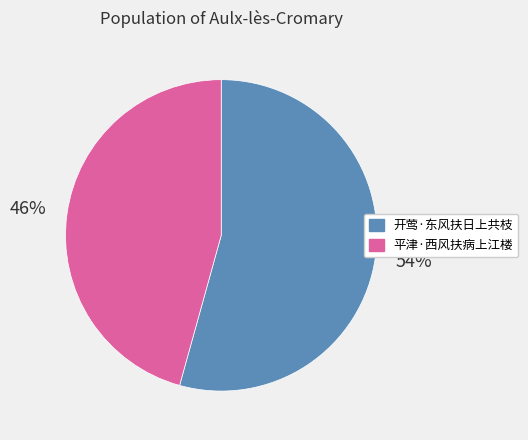

What percentage is the 开莺·东风扶日上共枝 slice, to the nearest percent?

54%